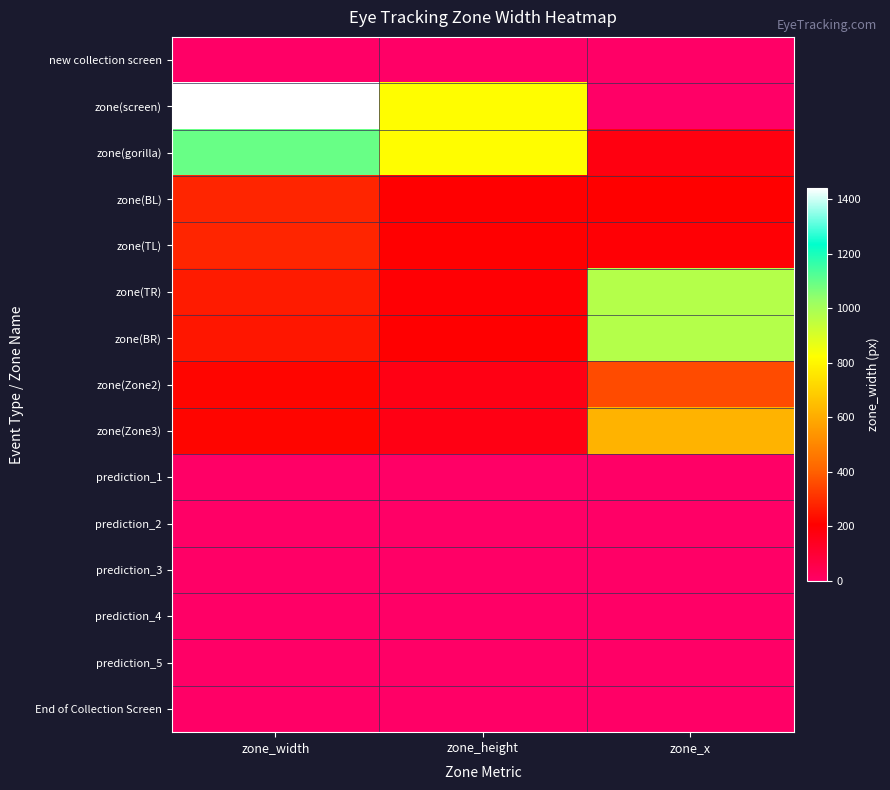

Which has a higher value, zone_x or zone_height?

zone_x